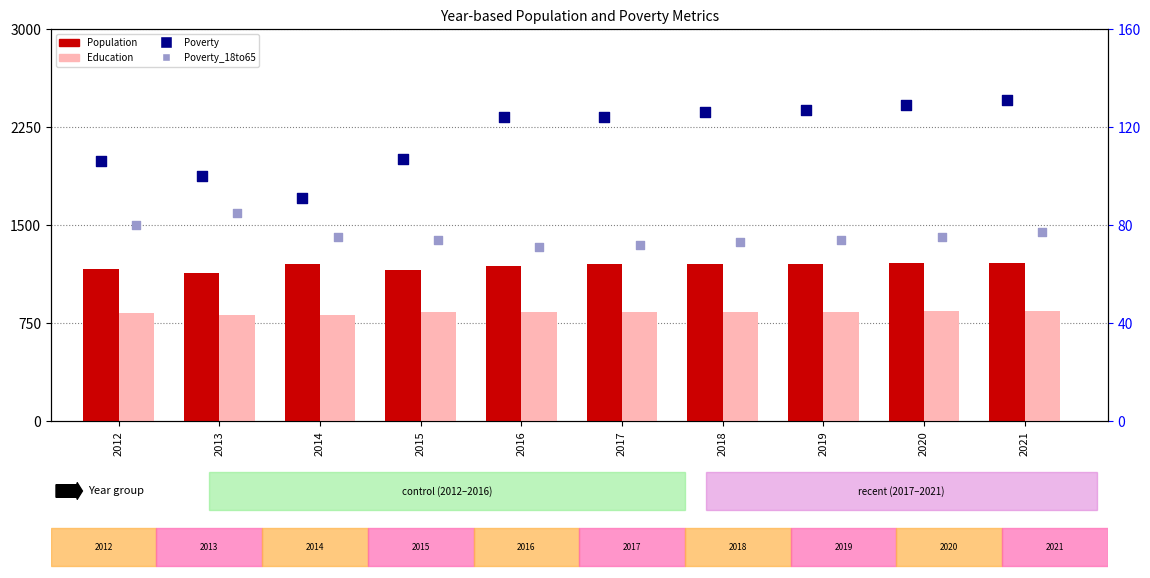

At how many categories does at least one series exceed 341?

10